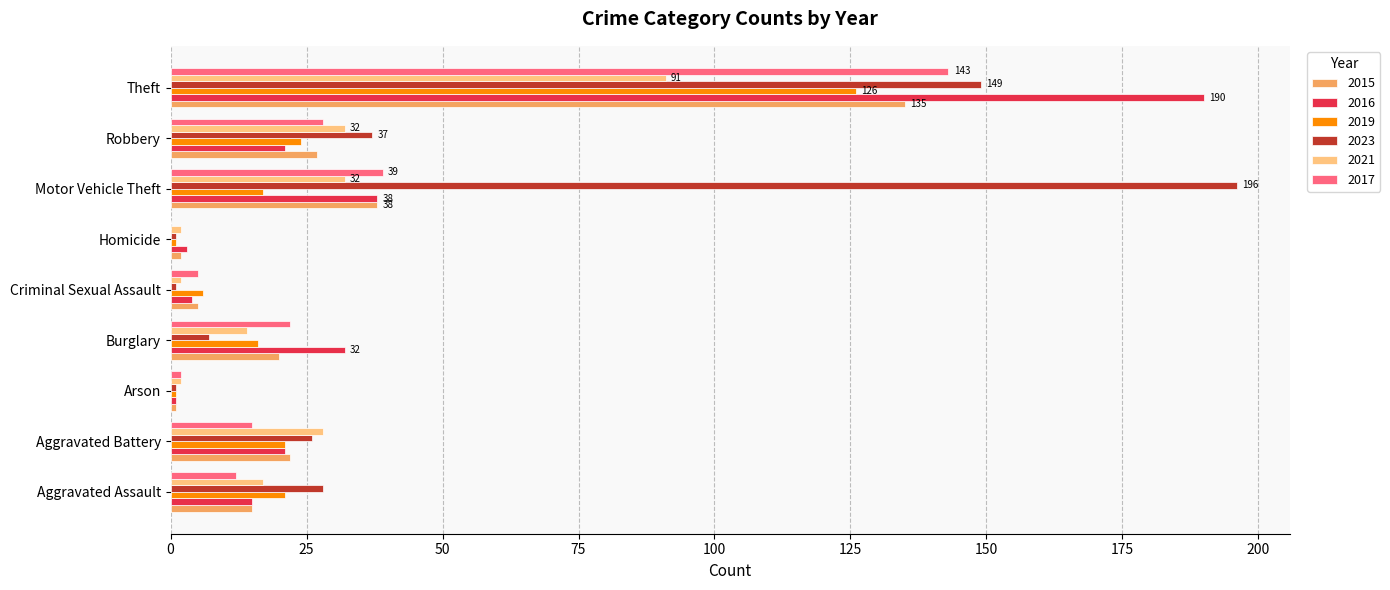

At which category is the sum across all series the highest?

Theft